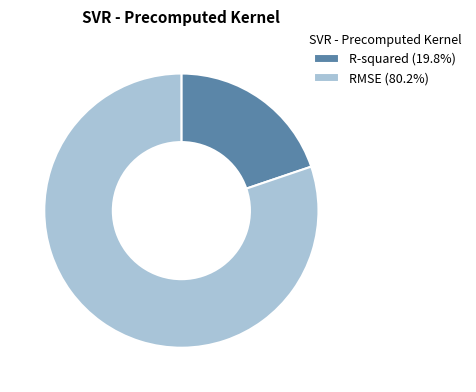

Is R-squared (19.8%) the majority of the pie?

No